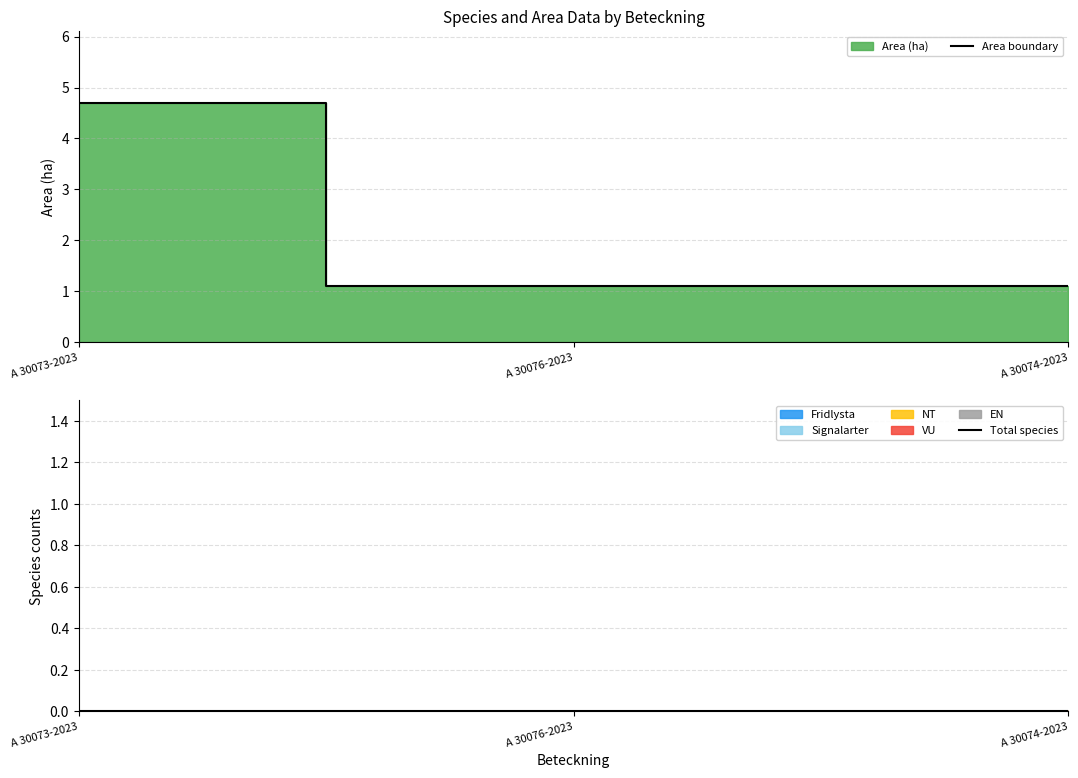

What is the value of the Area boundary point at the 1st from the left?

4.7